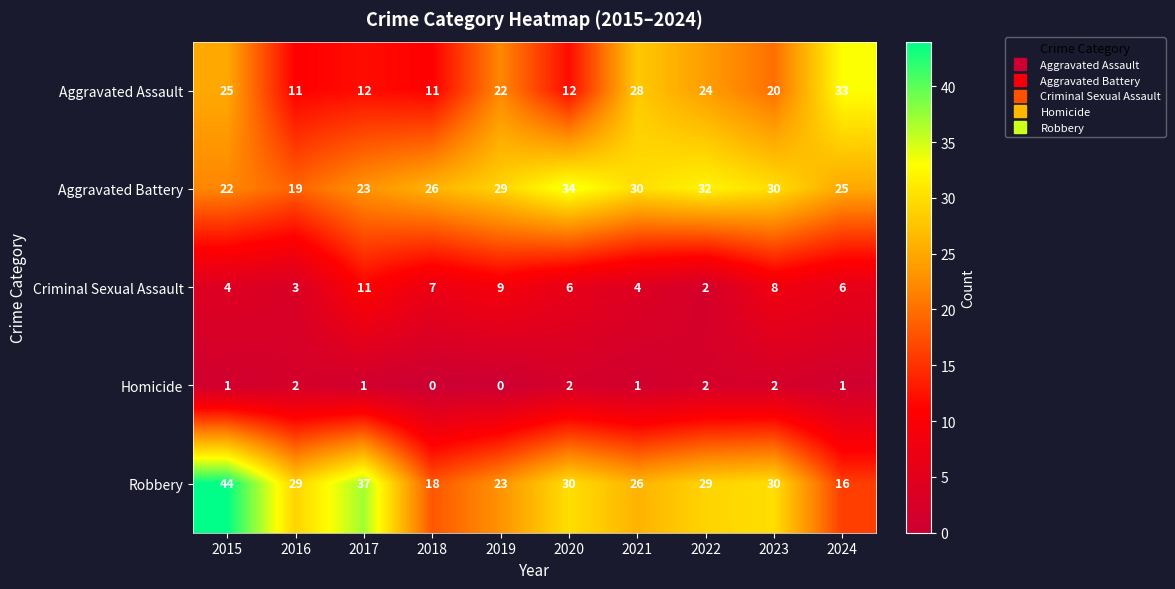

What is the difference between the maximum and minimum values in the Criminal Sexual Assault series?

9